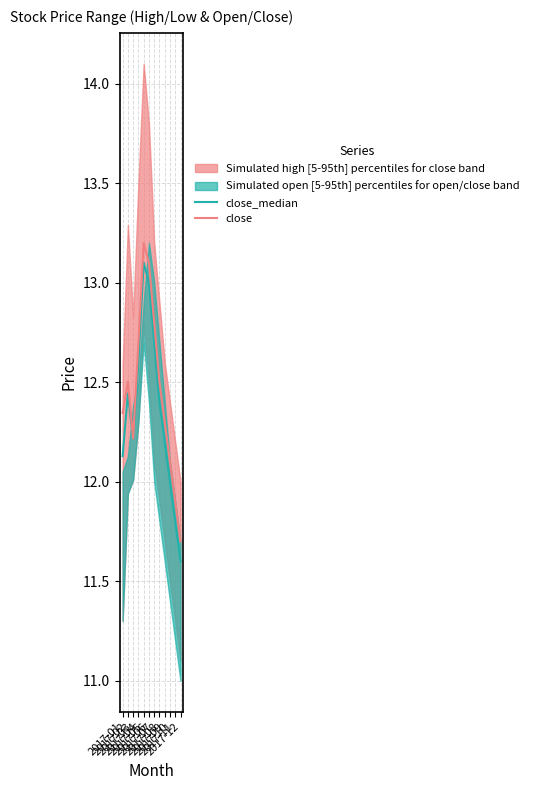

True or false: close and close_median intersect in this chart.

False